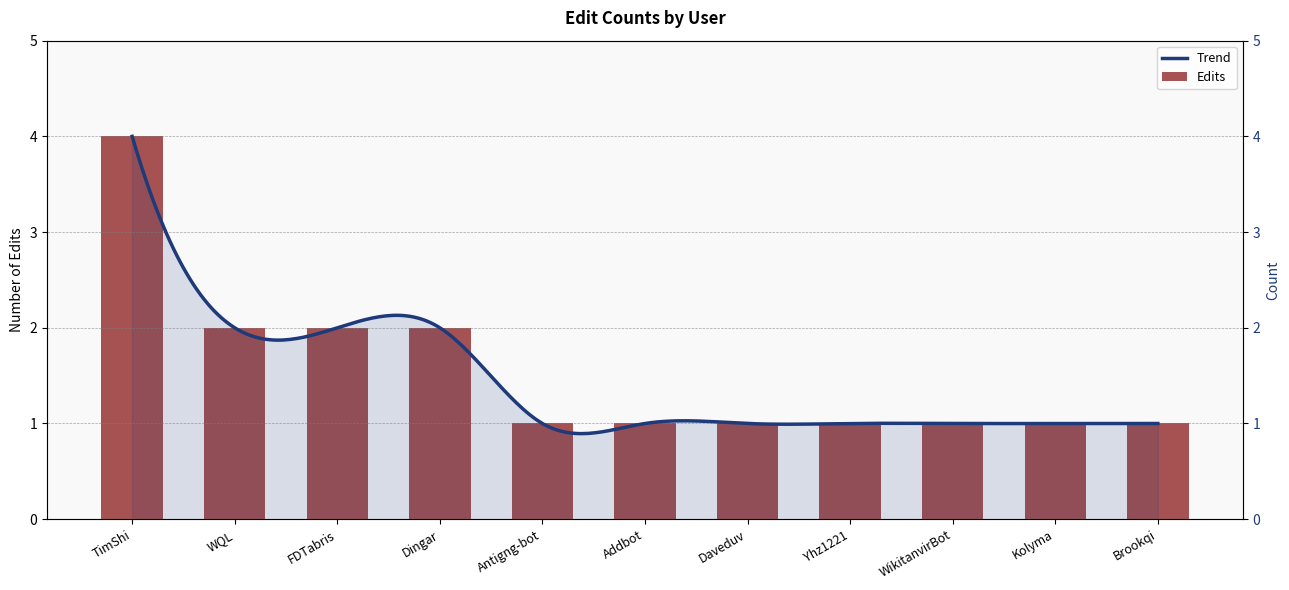

What is the minimum value shown in the chart?

1